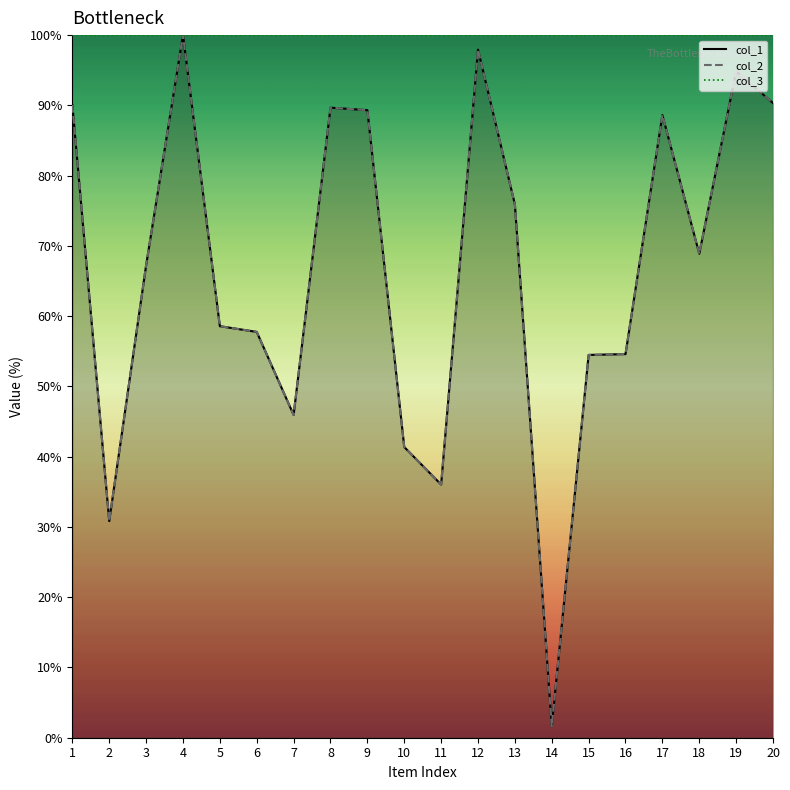

Reading left to right, list all the values displayed in this chart.

col_1 line: 1=90.1	2=30.8	3=67.2	4=100.0	5=58.6	6=57.8	7=45.9	8=89.7	9=89.3	10=41.4	11=36.0	12=97.9	13=75.9	14=1.6	15=54.5	16=54.6	17=88.6	18=68.9	19=94.9	20=90.3
col_2 line: 1=90.1	2=30.8	3=67.2	4=100.0	5=58.6	6=57.8	7=45.9	8=89.7	9=89.3	10=41.4	11=36.0	12=97.9	13=75.9	14=1.6	15=54.5	16=54.6	17=88.6	18=68.9	19=94.9	20=90.3
col_3 line: 1=100.0	2=100.0	3=100.0	4=100.0	5=100.0	6=100.0	7=100.0	8=100.0	9=100.0	10=100.0	11=100.0	12=100.0	13=100.0	14=100.0	15=100.0	16=100.0	17=100.0	18=100.0	19=100.0	20=100.0